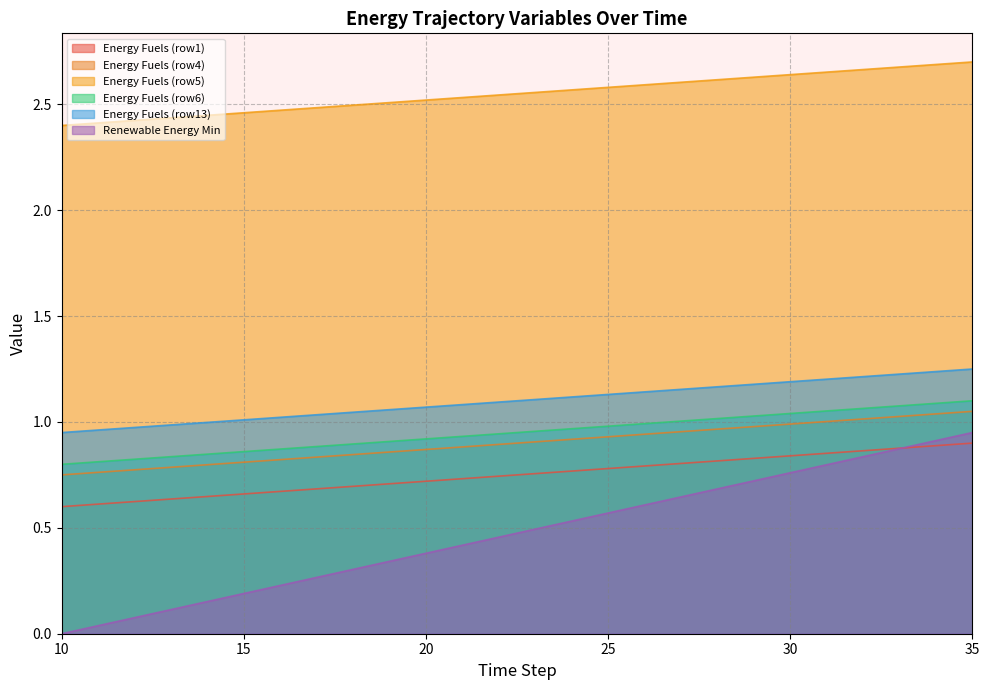

List the labels in order of Energy Fuels (row13) value, smallest first.

10, 11, 12, 13, 14, 15, 16, 17, 18, 19, 20, 21, 22, 23, 24, 25, 26, 27, 28, 29, 30, 31, 32, 33, 34, 35